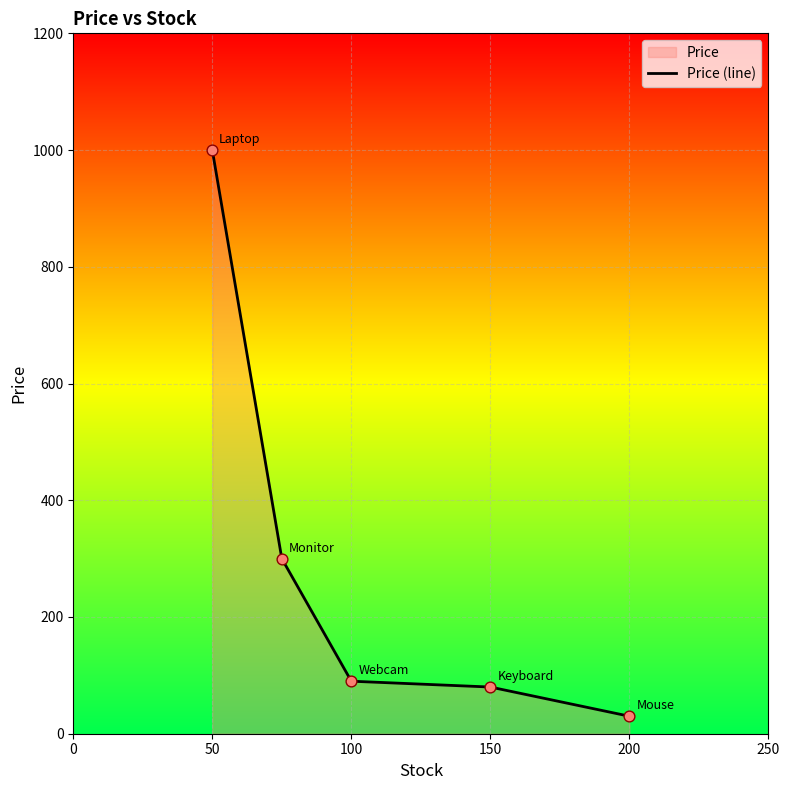

What is the ratio of the value at 100 to the value at 200?

3.0